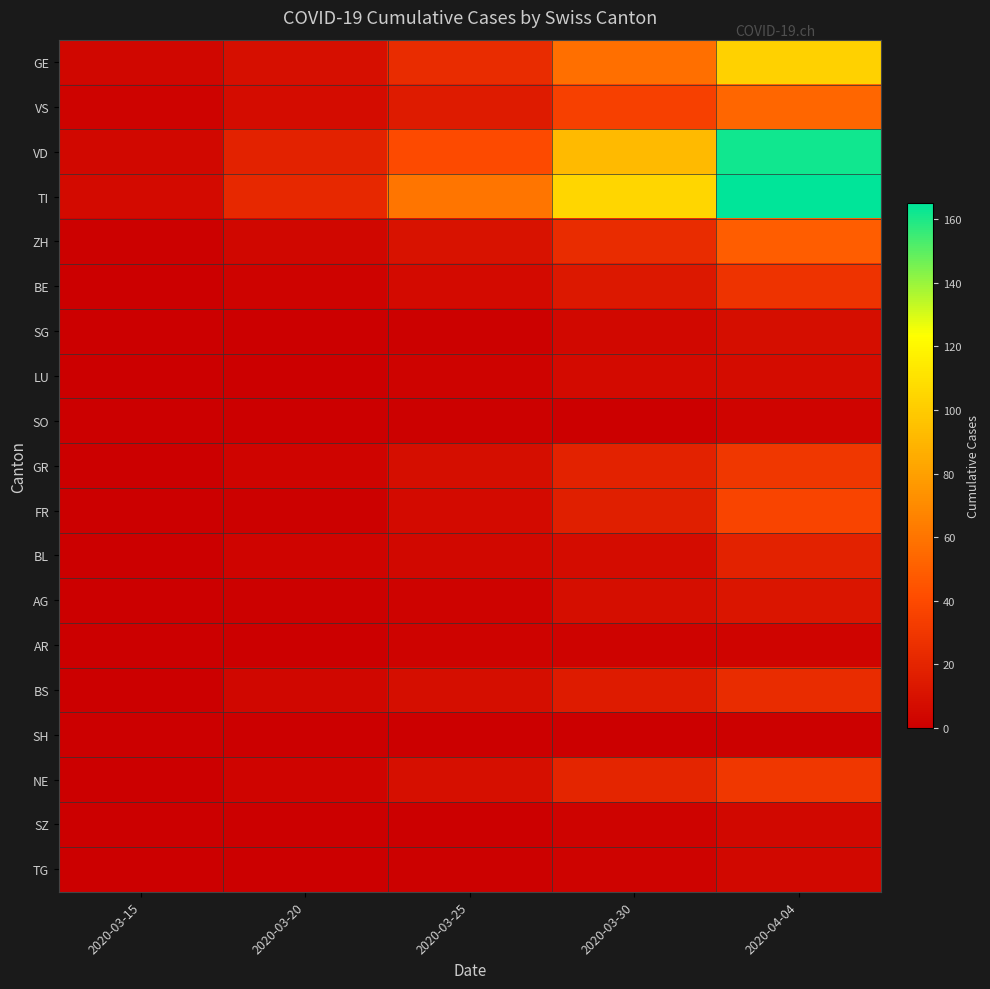

Which series has the largest total across all categories?

TI